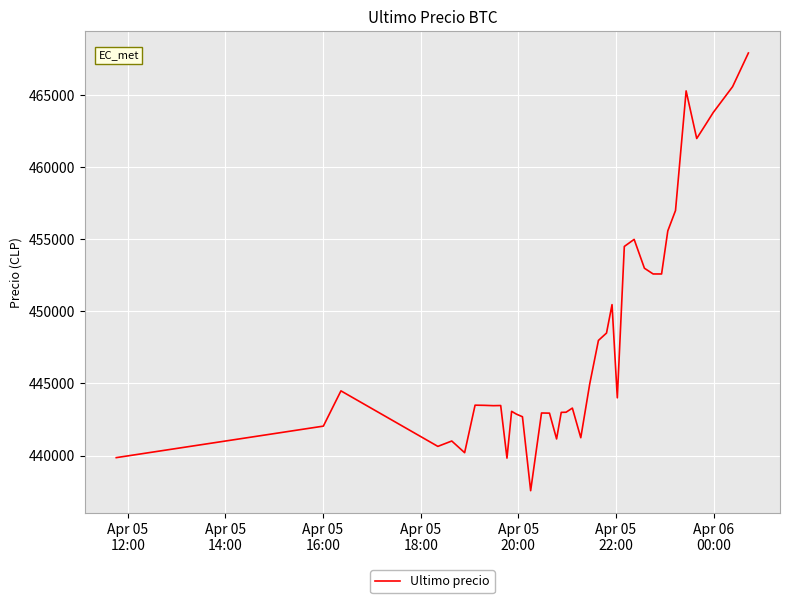

What is the minimum value shown in the chart?

437562